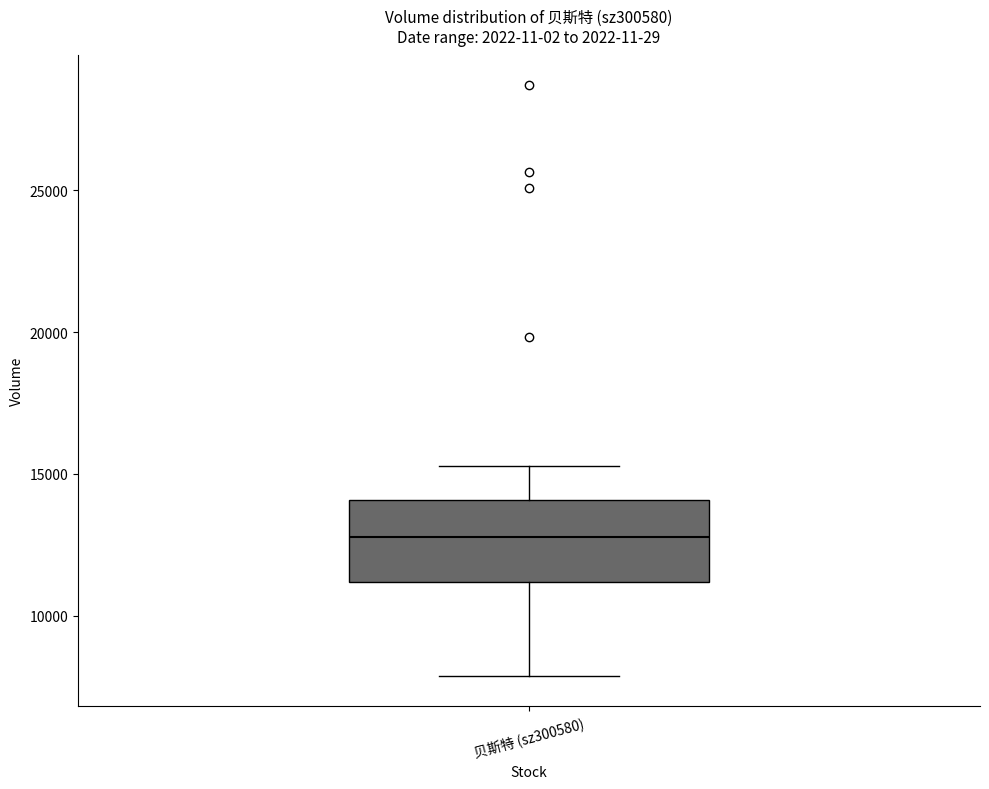

Where is the lower edge of the box for 贝斯特 (sz300580) on the y-axis? The values are not printed on the chart, so give them approximately, as read against the axis.

11000